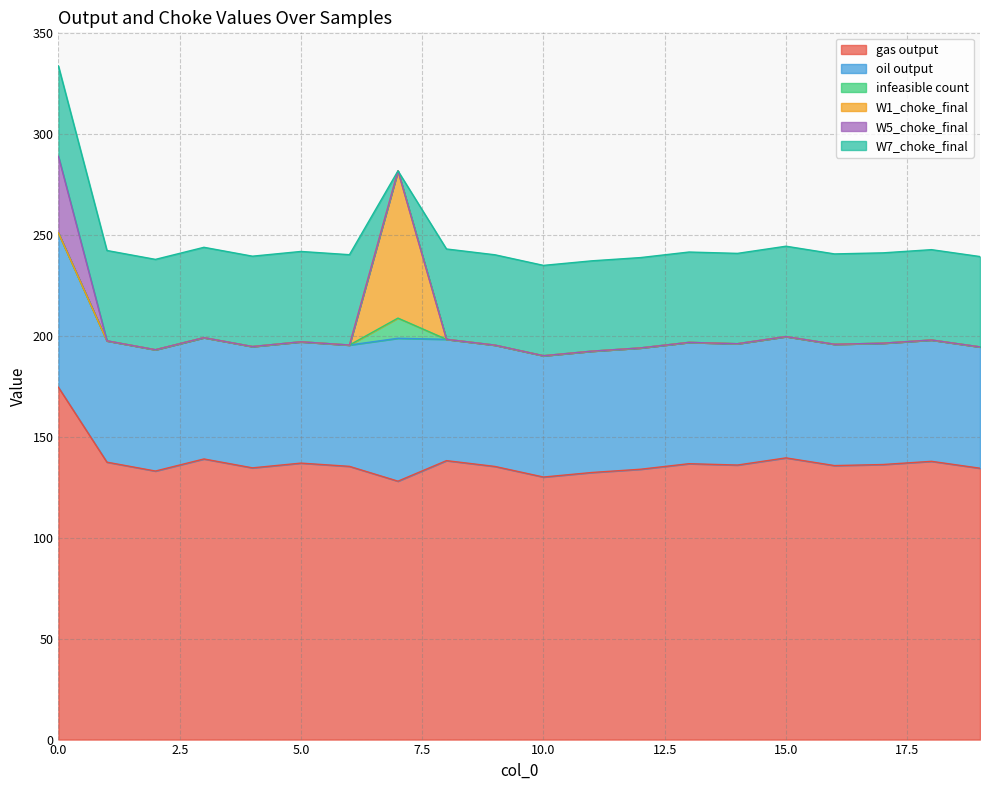

Is the value of W5_choke_final at 11 greater than the value of oil output at 4?

No